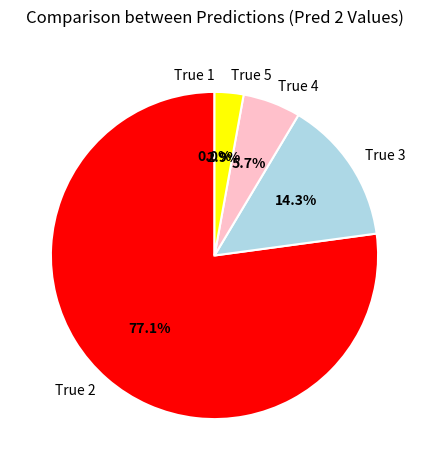

Count the number of slices in the pie.

5